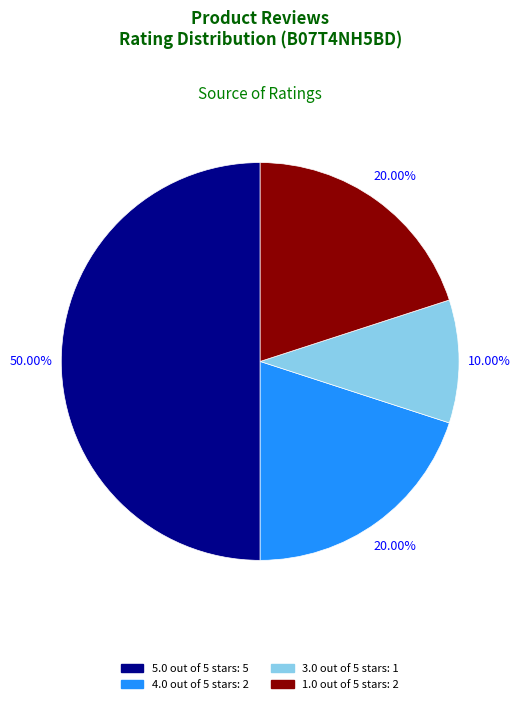

To the nearest percent, what portion does 1.0 out of 5 stars represent?

20%